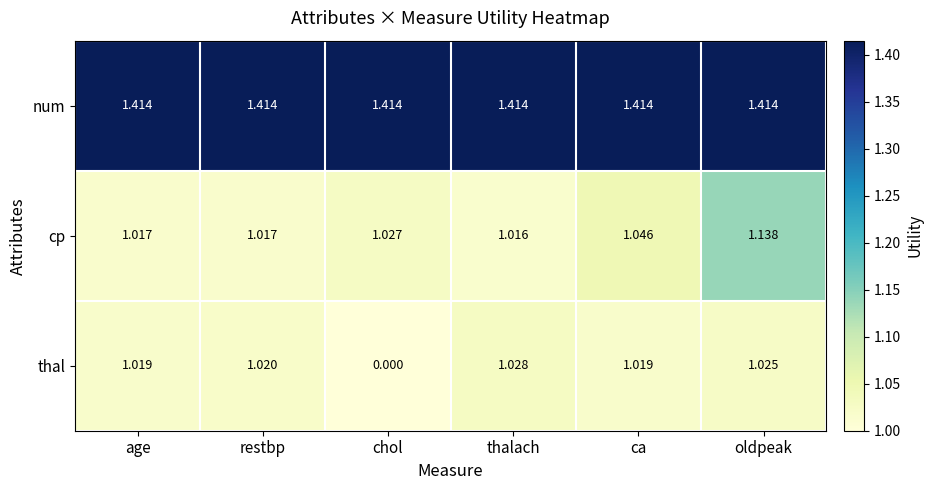

Which series has the largest range (max minus min)?

thal